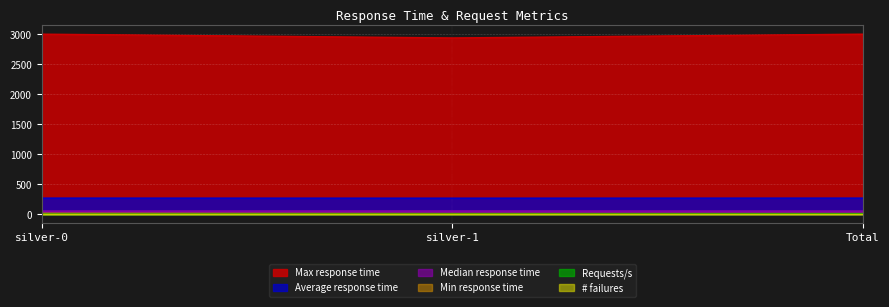

At which label is Median response time closest to 2968?

silver-1